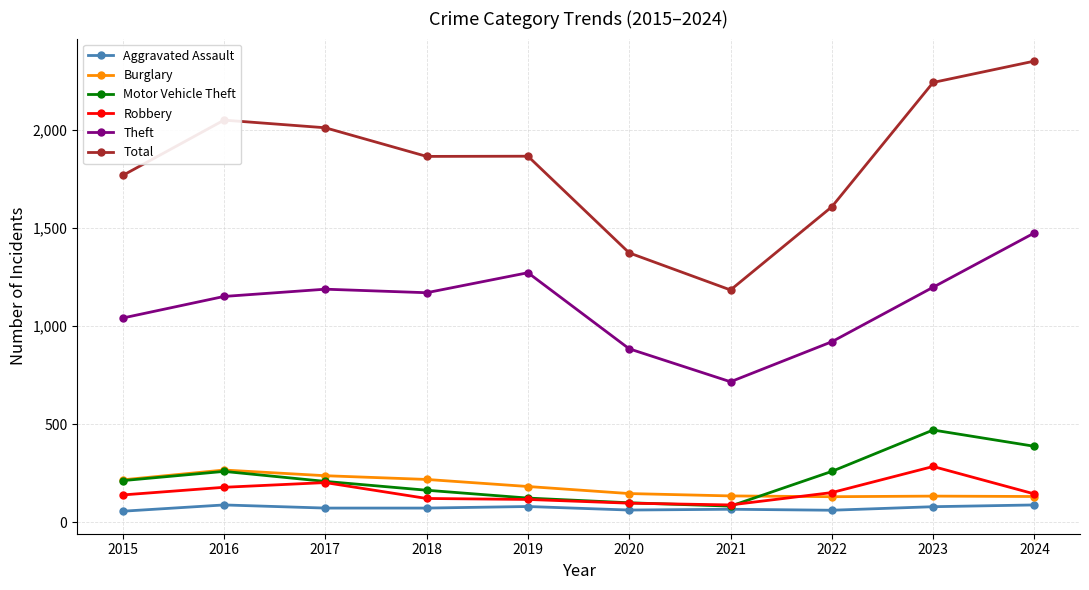

Which series changed the most between 2019 and 2020?

Total